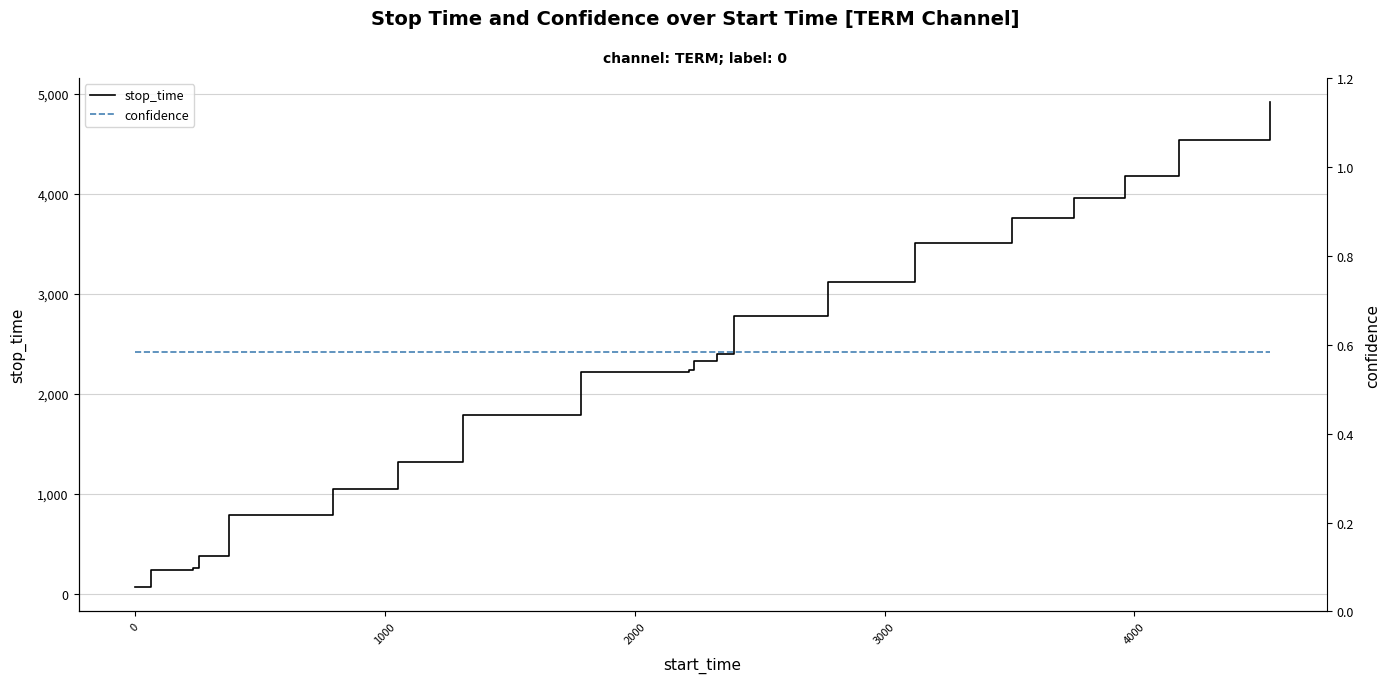

What is the average value of the confidence series?

0.6